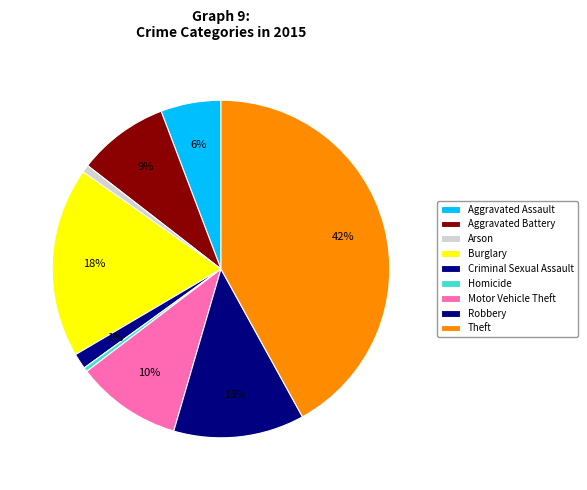

To the nearest percent, what portion does Burglary represent?

18%